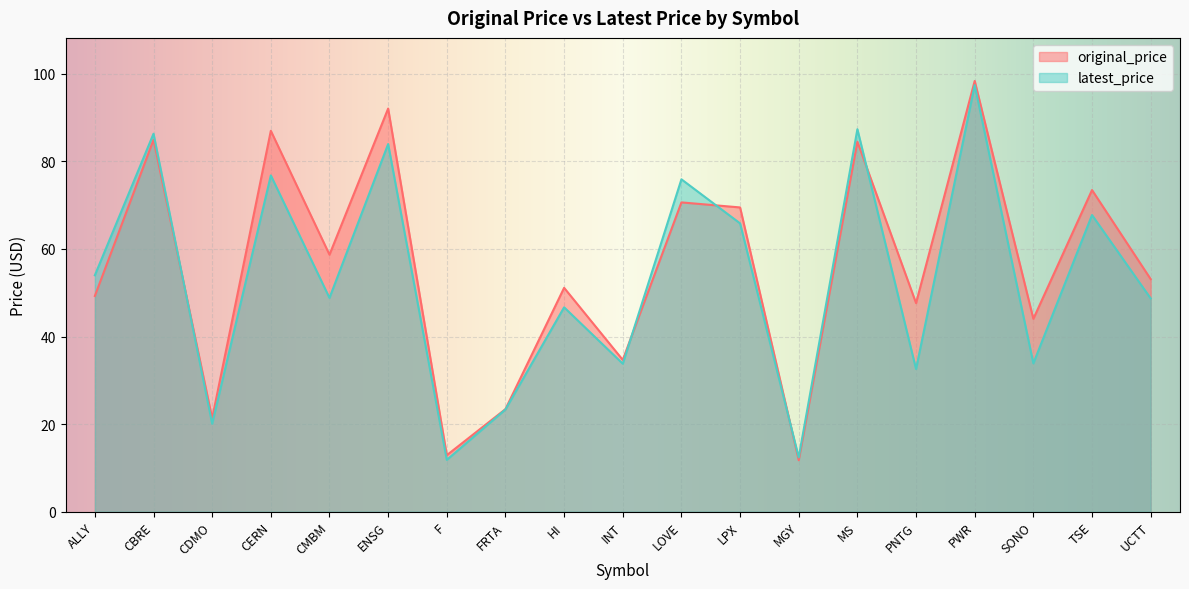

Reading left to right, transcribe all the data shown in this chart.

original_price: ALLY=49.3	CBRE=84.9	CDMO=21.3	CERN=87.0	CMBM=58.7	ENSG=92.1	F=12.9	FRTA=23.4	HI=51.1	INT=34.7	LOVE=70.6	LPX=69.5	MGY=11.8	MS=84.5	PNTG=47.6	PWR=98.4	SONO=44.0	TSE=73.5	UCTT=53.1
latest_price: ALLY=54.0	CBRE=86.3	CDMO=20.1	CERN=76.8	CMBM=48.8	ENSG=84.0	F=11.8	FRTA=23.4	HI=46.7	INT=33.8	LOVE=75.9	LPX=65.8	MGY=12.4	MS=87.3	PNTG=32.6	PWR=97.4	SONO=33.9	TSE=67.8	UCTT=48.7